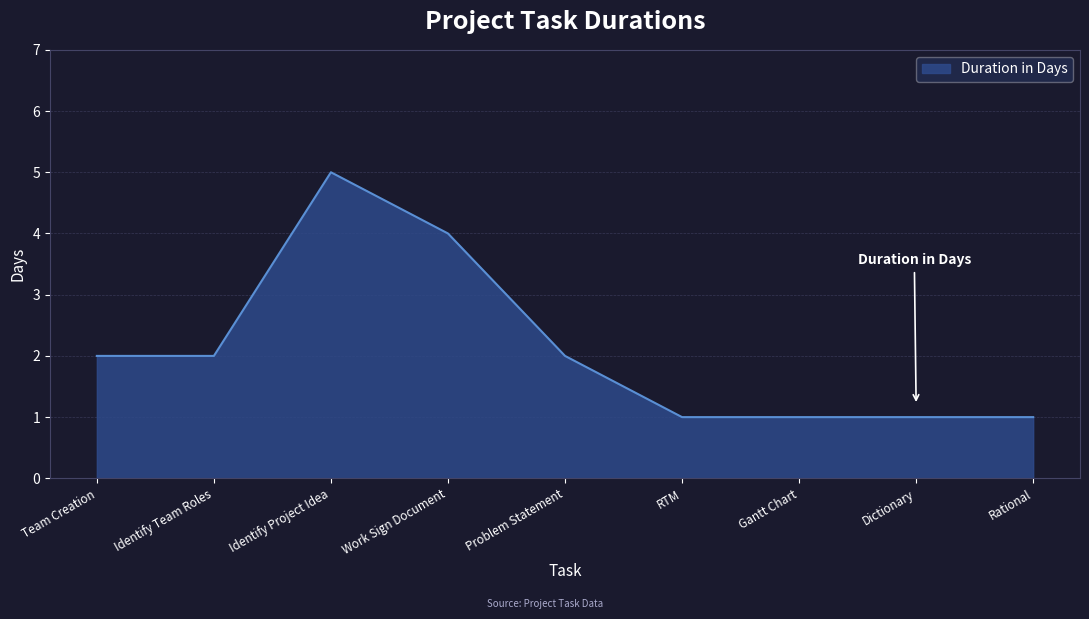

What is the approximate value at Problem Statement?

2